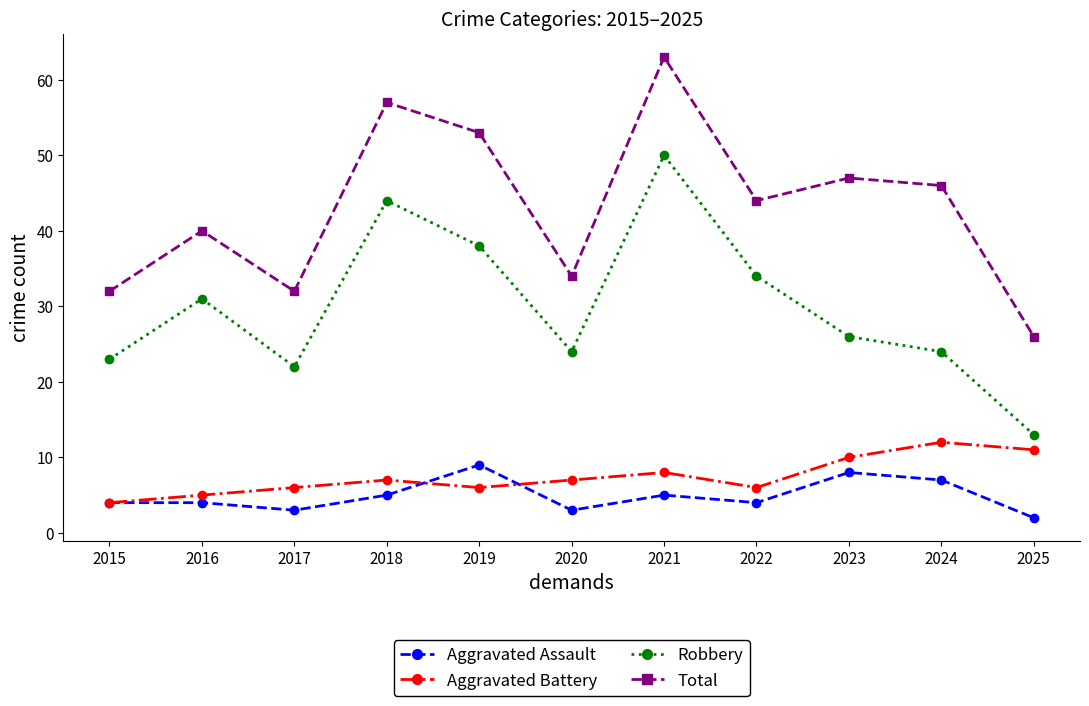

Reading left to right, transcribe all the data shown in this chart.

Aggravated Assault: 2015=4	2016=4	2017=3	2018=5	2019=9	2020=3	2021=5	2022=4	2023=8	2024=7	2025=2
Aggravated Battery: 2015=4	2016=5	2017=6	2018=7	2019=6	2020=7	2021=8	2022=6	2023=10	2024=12	2025=11
Robbery: 2015=23	2016=31	2017=22	2018=44	2019=38	2020=24	2021=50	2022=34	2023=26	2024=24	2025=13
Total: 2015=32	2016=40	2017=32	2018=57	2019=53	2020=34	2021=63	2022=44	2023=47	2024=46	2025=26